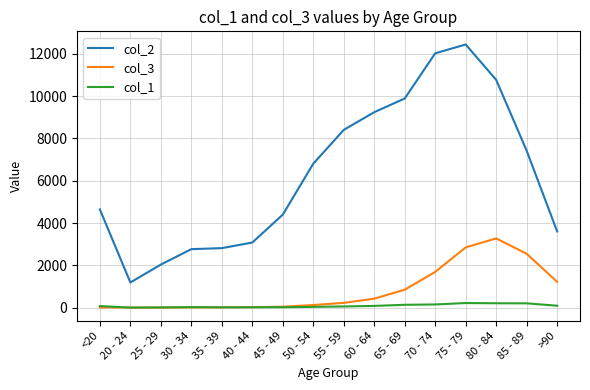

What is the spread (max minus min) of values at 75 - 79?

12214